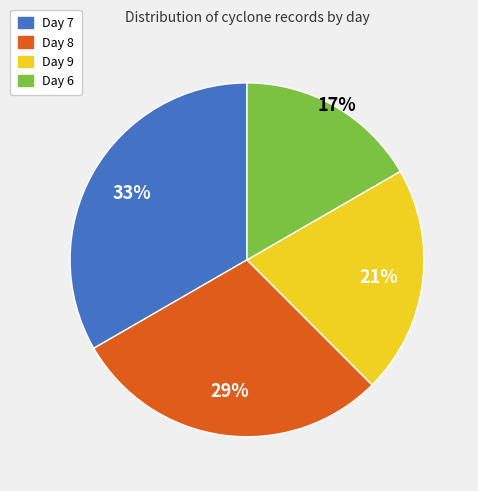

Which slice is the smallest?

Day 6